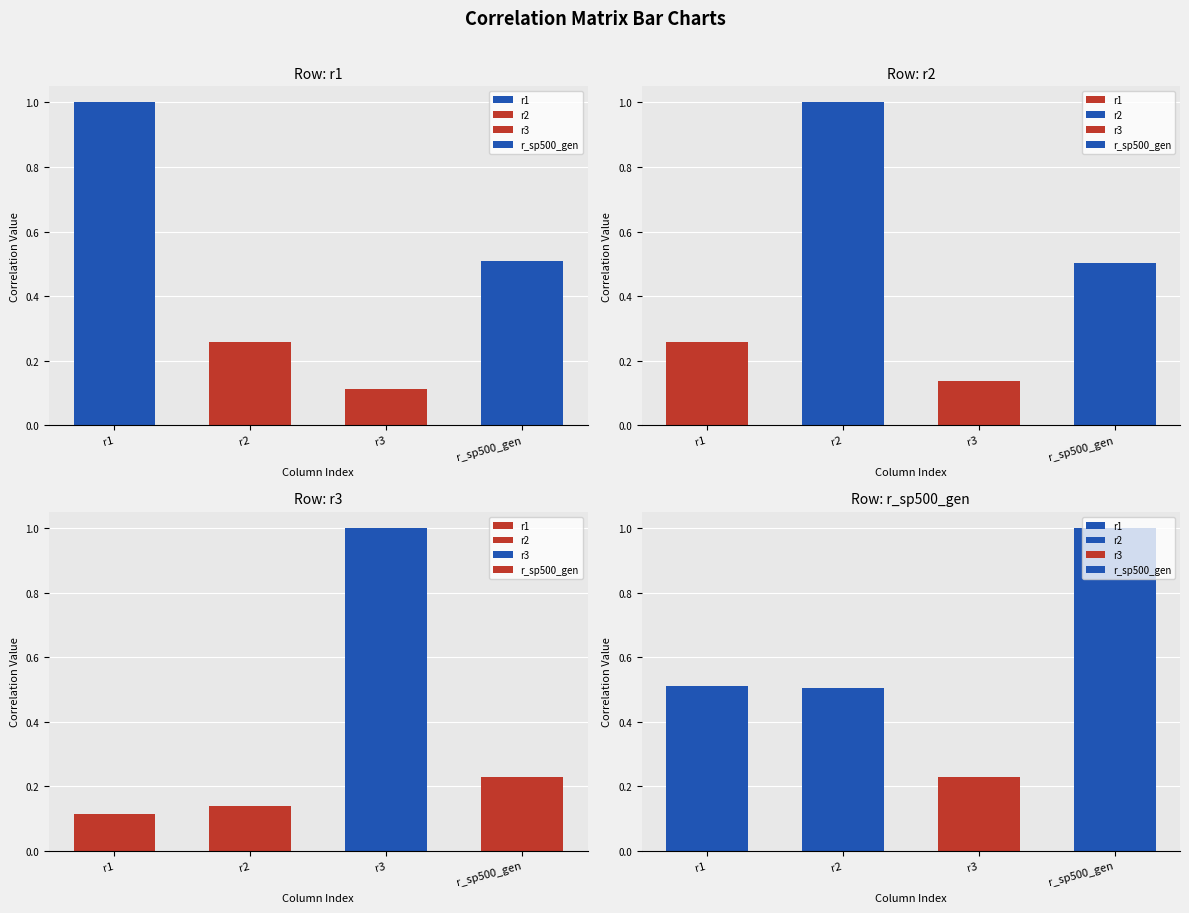

What is the spread (max minus min) of values at r3?

0.9